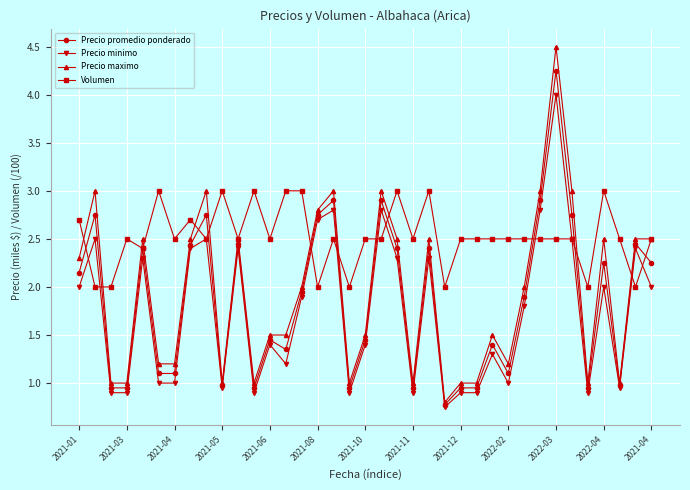

How many series are shown in this chart?

4